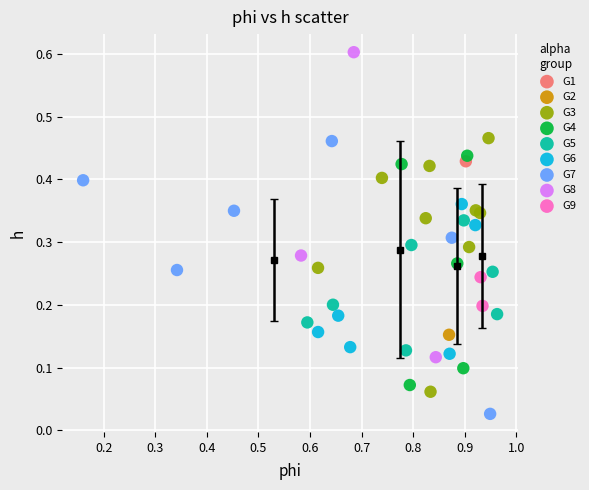

Which series contains the lowest Y value?

G7